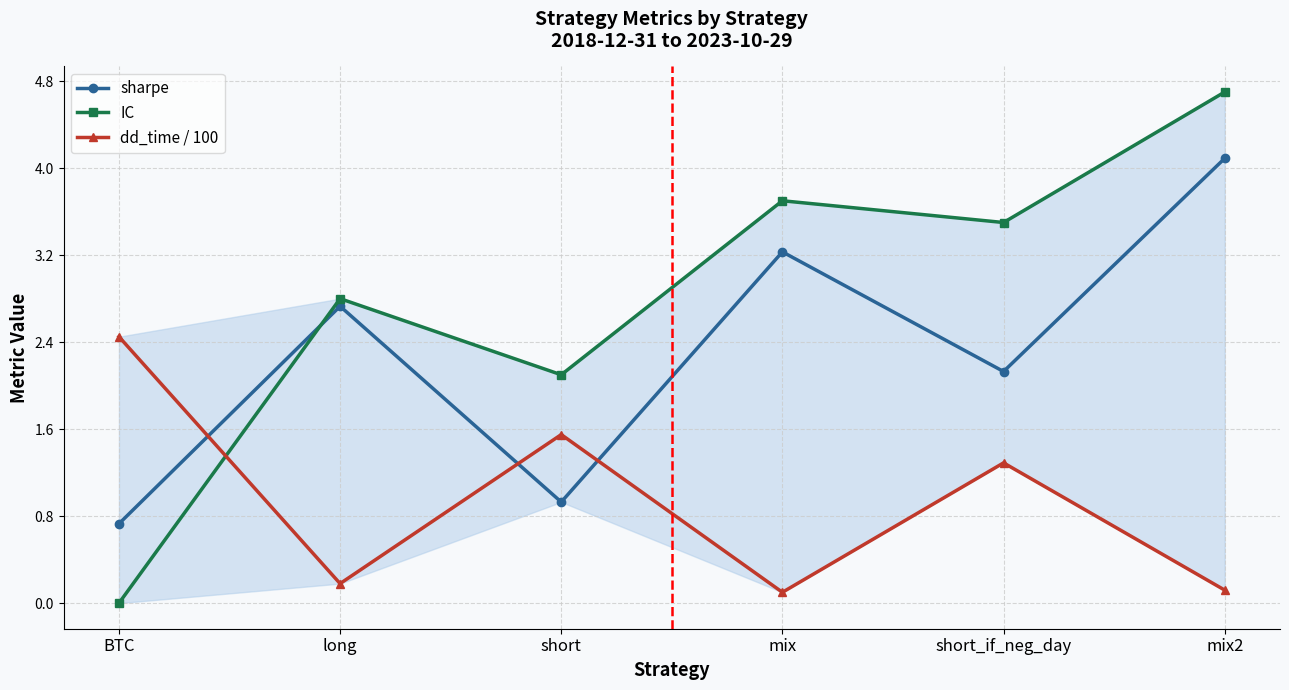

At which category does dd_time / 100 reach its first local peak?

short